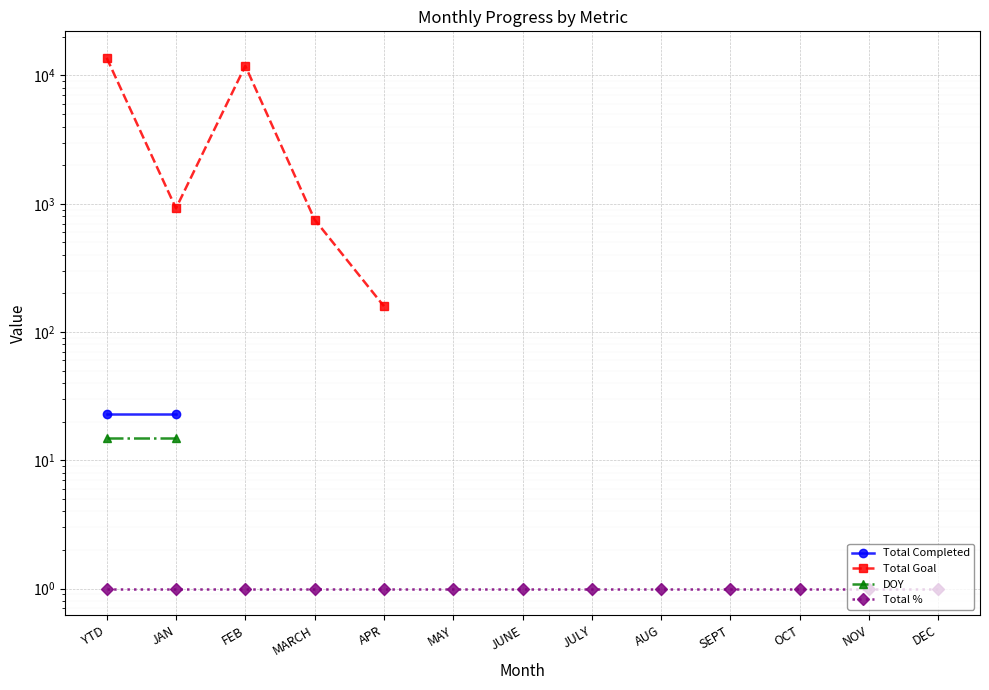

True or false: Total Completed and Total Goal intersect in this chart.

False